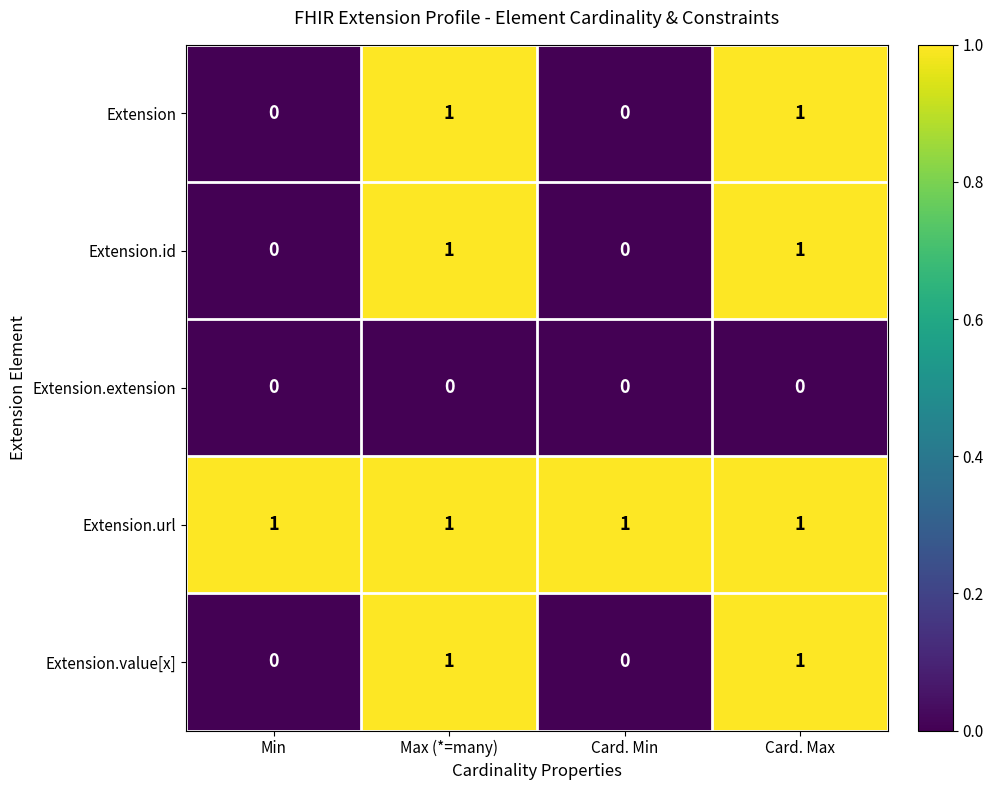

Is it true that Extension.extension equals 0 at Min?

True